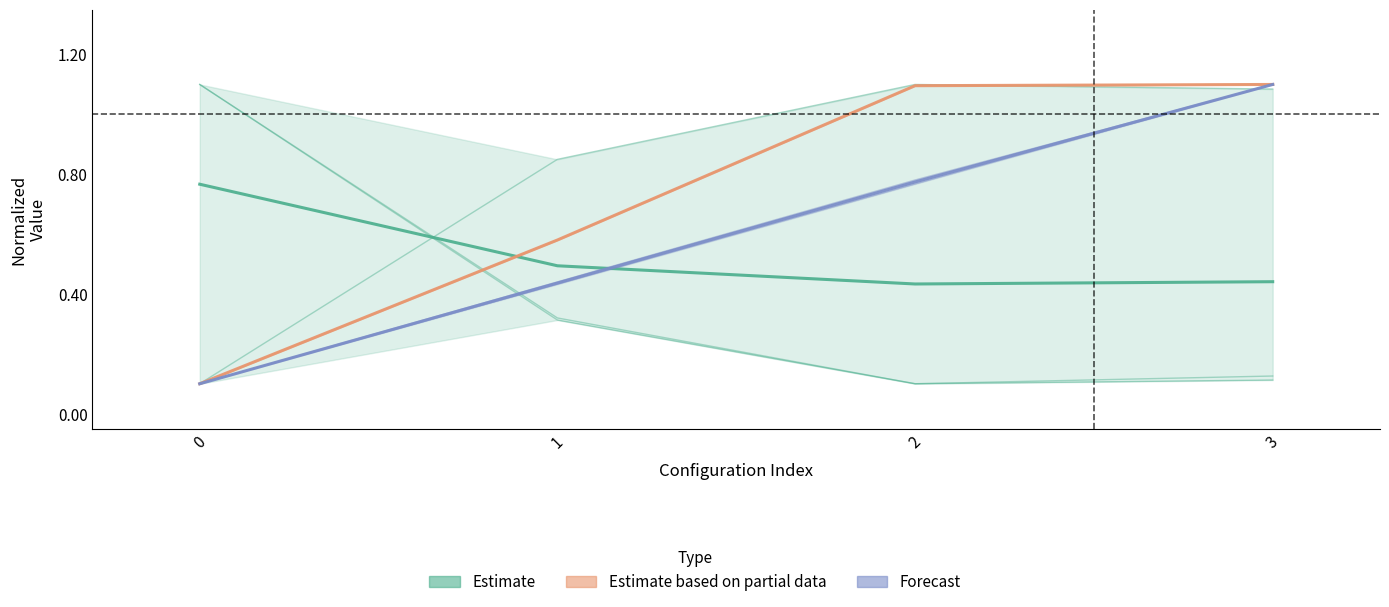

List the series in order of their overall mean, lowest first.

Estimate, Forecast, Estimate based on partial data